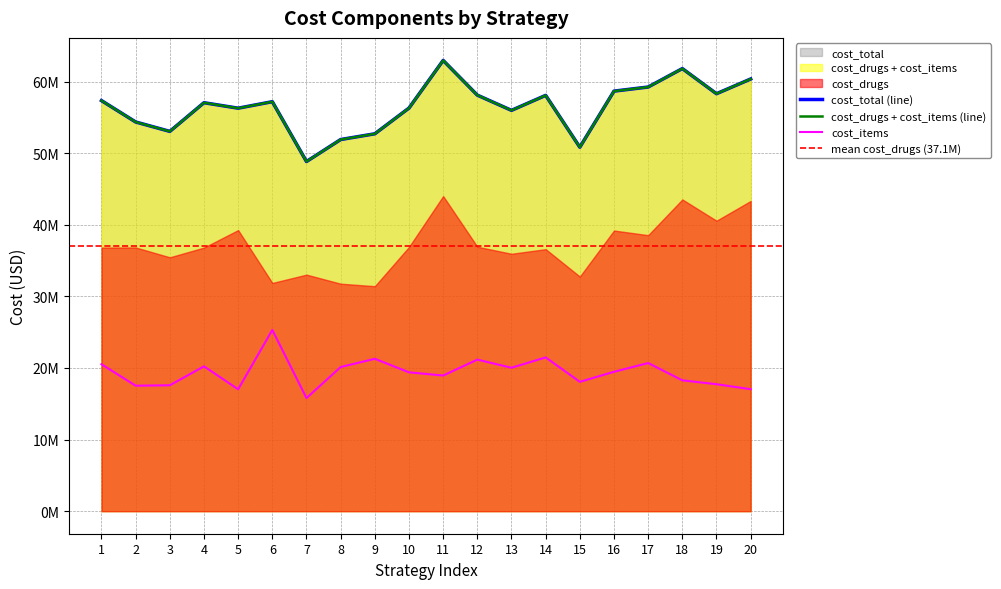

How many values in the cost_items series are below 19469118?

10